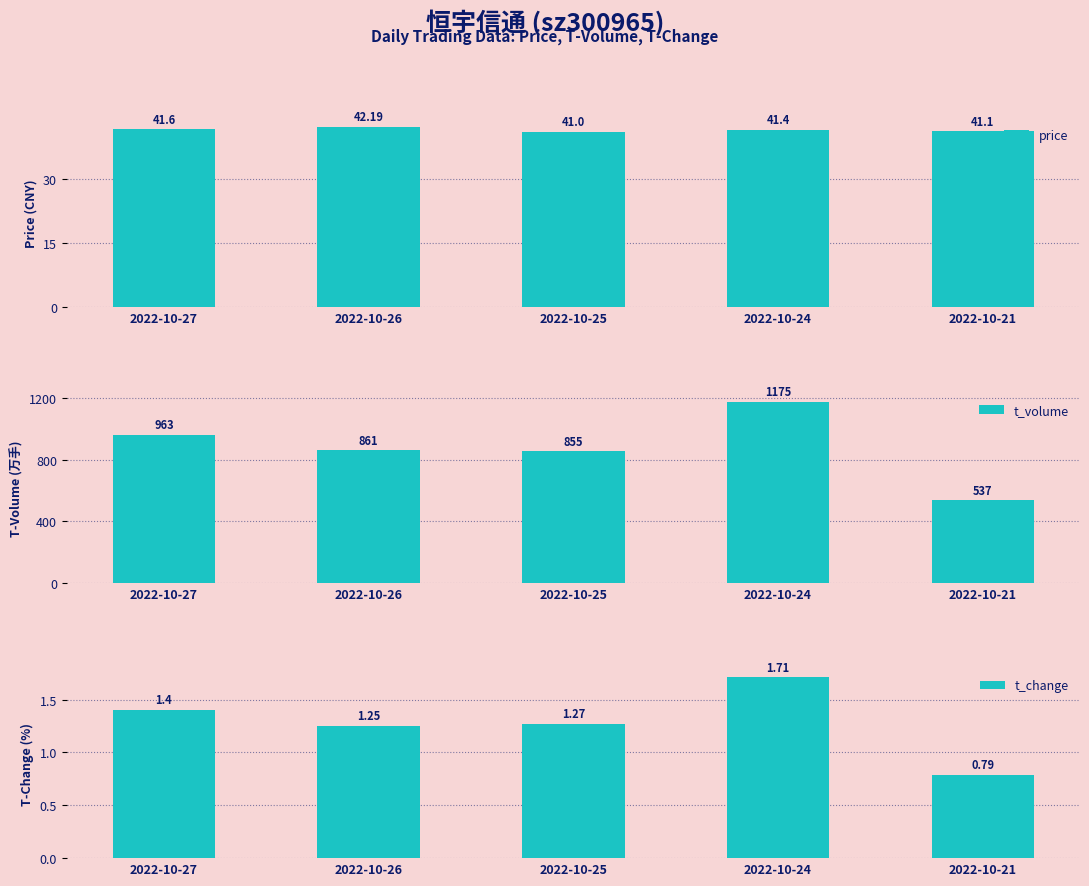

How many categories are shown in the chart?

5